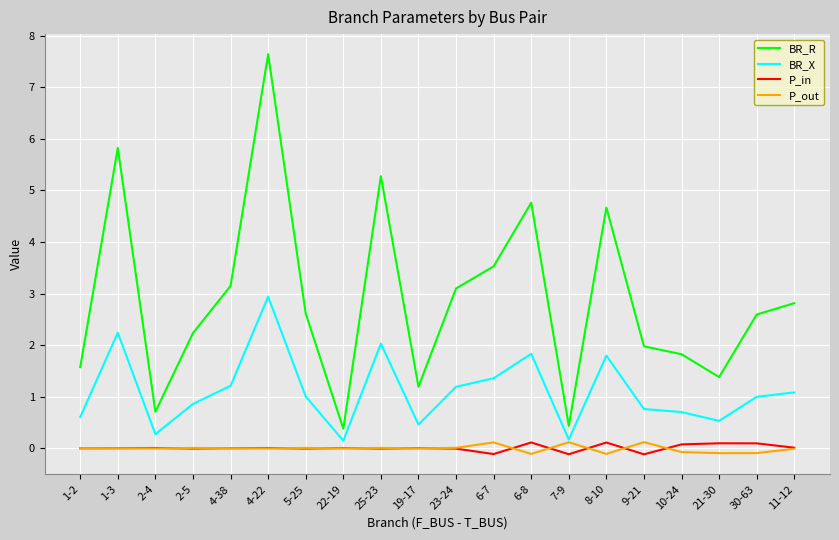

Which label corresponds to the largest value in the chart?

4-22